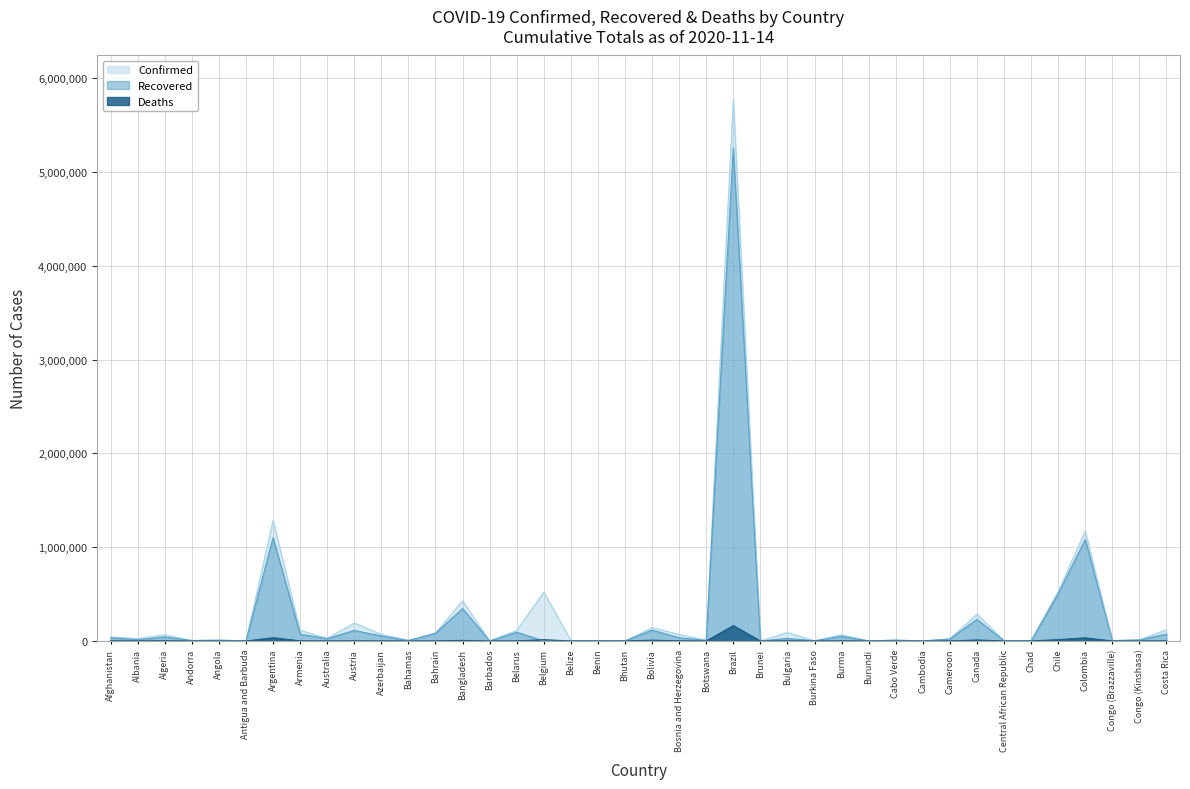

The value of Confirmed at Andorra is 5616. True or false?

True